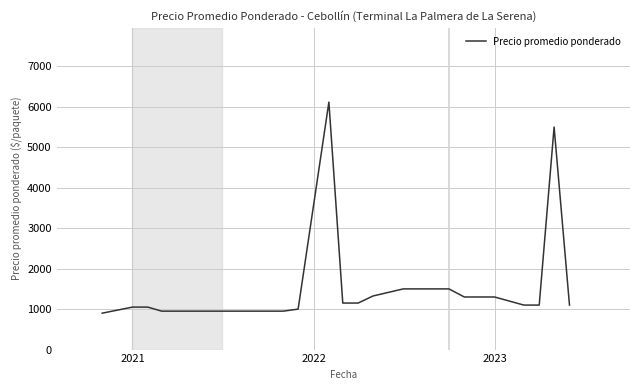

What is the maximum value shown in the chart?

6116.7